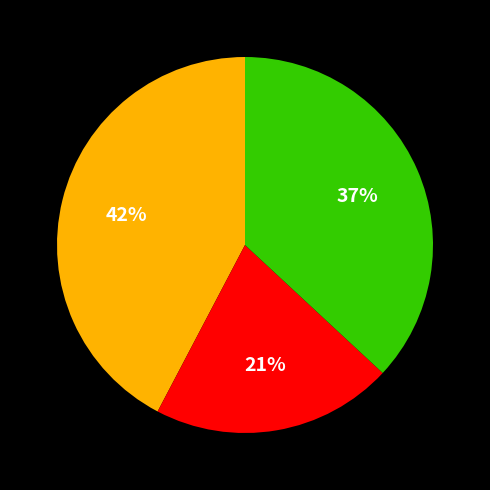

Is there any slice that represents more than half of the pie?

No